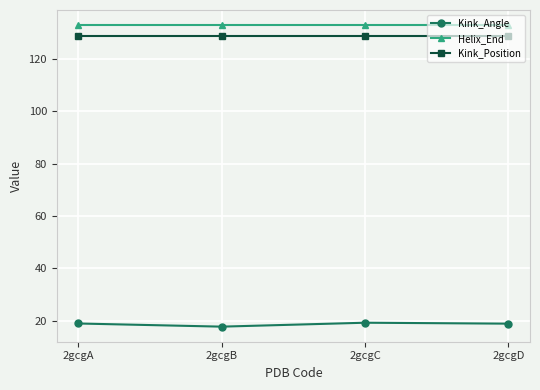

What is the difference between the maximum and minimum values in the Kink_Angle series?

1.5